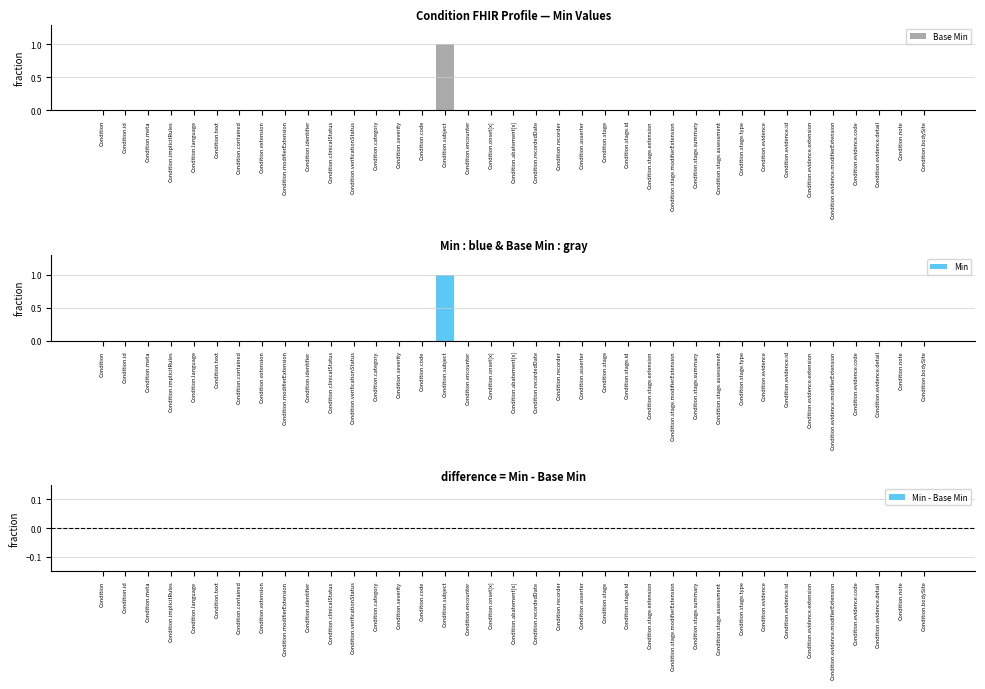

Reading right to left, transcribe all the data shown in this chart.

Base Min: Condition.bodySite=0	Condition.note=0	Condition.evidence.detail=0	Condition.evidence.code=0	Condition.evidence.modifierExtension=0	Condition.evidence.extension=0	Condition.evidence.id=0	Condition.evidence=0	Condition.stage.type=0	Condition.stage.assessment=0	Condition.stage.summary=0	Condition.stage.modifierExtension=0	Condition.stage.extension=0	Condition.stage.id=0	Condition.stage=0	Condition.asserter=0	Condition.recorder=0	Condition.recordedDate=0	Condition.abatement[x]=0	Condition.onset[x]=0	Condition.encounter=0	Condition.subject=1	Condition.code=0	Condition.severity=0	Condition.category=0	Condition.verificationStatus=0	Condition.clinicalStatus=0	Condition.identifier=0	Condition.modifierExtension=0	Condition.extension=0	Condition.contained=0	Condition.text=0	Condition.language=0	Condition.implicitRules=0	Condition.meta=0	Condition.id=0	Condition=0
Min: Condition.bodySite=0	Condition.note=0	Condition.evidence.detail=0	Condition.evidence.code=0	Condition.evidence.modifierExtension=0	Condition.evidence.extension=0	Condition.evidence.id=0	Condition.evidence=0	Condition.stage.type=0	Condition.stage.assessment=0	Condition.stage.summary=0	Condition.stage.modifierExtension=0	Condition.stage.extension=0	Condition.stage.id=0	Condition.stage=0	Condition.asserter=0	Condition.recorder=0	Condition.recordedDate=0	Condition.abatement[x]=0	Condition.onset[x]=0	Condition.encounter=0	Condition.subject=1	Condition.code=0	Condition.severity=0	Condition.category=0	Condition.verificationStatus=0	Condition.clinicalStatus=0	Condition.identifier=0	Condition.modifierExtension=0	Condition.extension=0	Condition.contained=0	Condition.text=0	Condition.language=0	Condition.implicitRules=0	Condition.meta=0	Condition.id=0	Condition=0
Min - Base Min: Condition.bodySite=0	Condition.note=0	Condition.evidence.detail=0	Condition.evidence.code=0	Condition.evidence.modifierExtension=0	Condition.evidence.extension=0	Condition.evidence.id=0	Condition.evidence=0	Condition.stage.type=0	Condition.stage.assessment=0	Condition.stage.summary=0	Condition.stage.modifierExtension=0	Condition.stage.extension=0	Condition.stage.id=0	Condition.stage=0	Condition.asserter=0	Condition.recorder=0	Condition.recordedDate=0	Condition.abatement[x]=0	Condition.onset[x]=0	Condition.encounter=0	Condition.subject=0	Condition.code=0	Condition.severity=0	Condition.category=0	Condition.verificationStatus=0	Condition.clinicalStatus=0	Condition.identifier=0	Condition.modifierExtension=0	Condition.extension=0	Condition.contained=0	Condition.text=0	Condition.language=0	Condition.implicitRules=0	Condition.meta=0	Condition.id=0	Condition=0